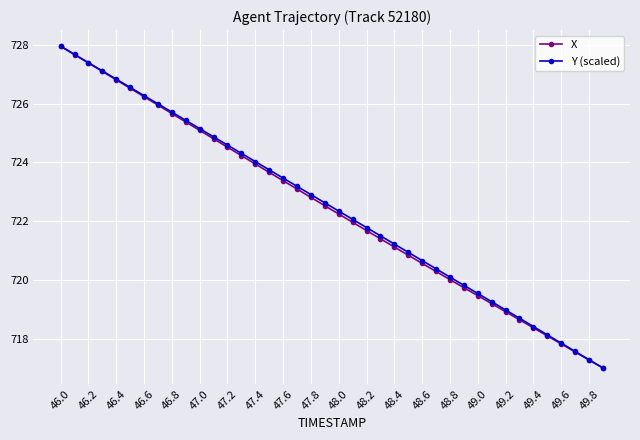

What is the value of the Y (scaled) point at the 36th from the left?

718.1